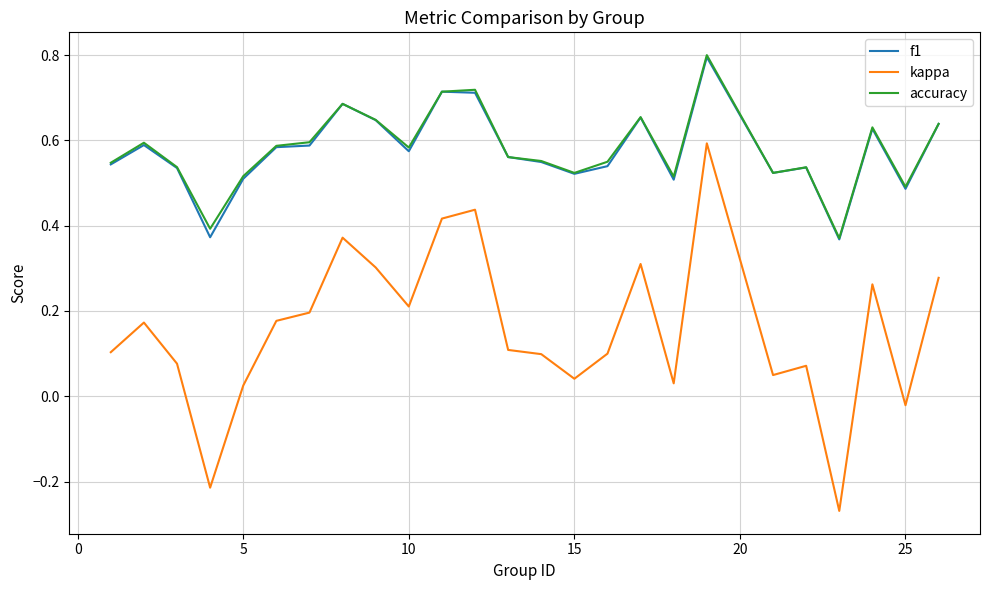

Which series has the widest spread of values?

kappa